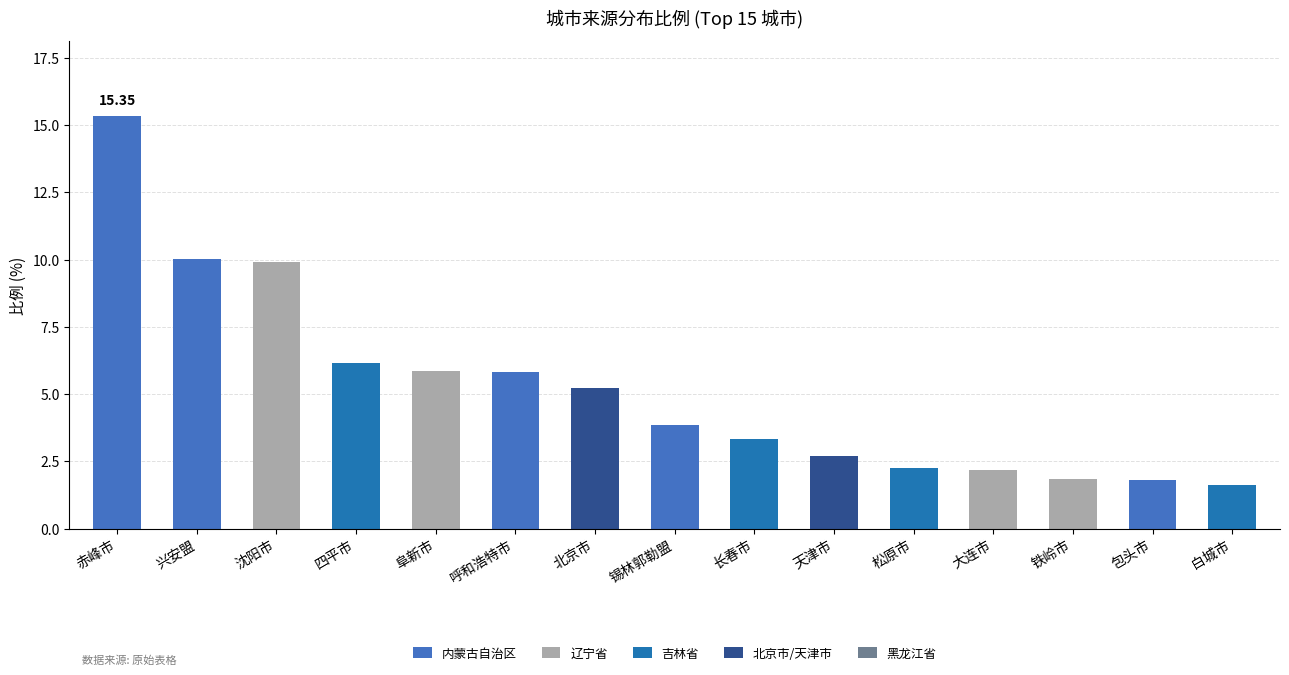

Which category has the highest value in the 内蒙古自治区 series?

赤峰市